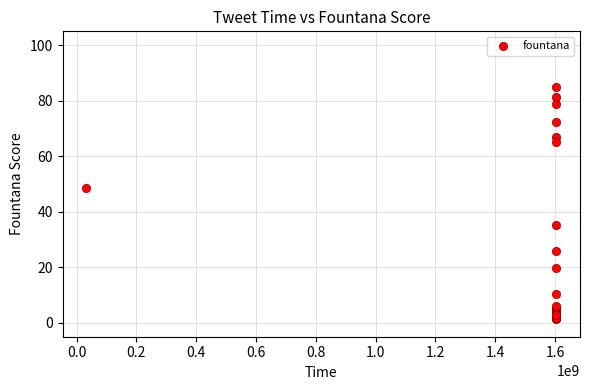

What Y value in the scatter plot is closest to 43?

48.7